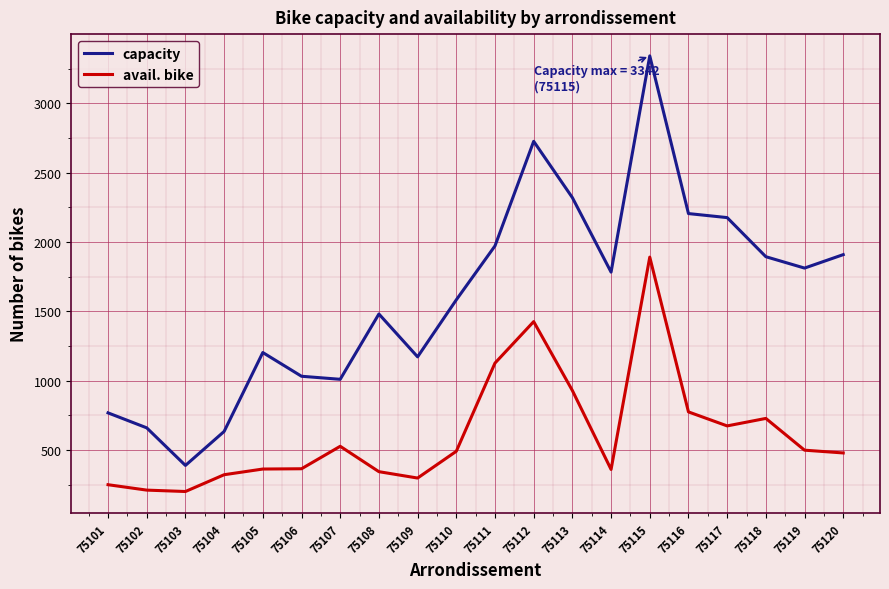

Rank the series by their maximum value, from lowest to highest.

avail. bike, capacity